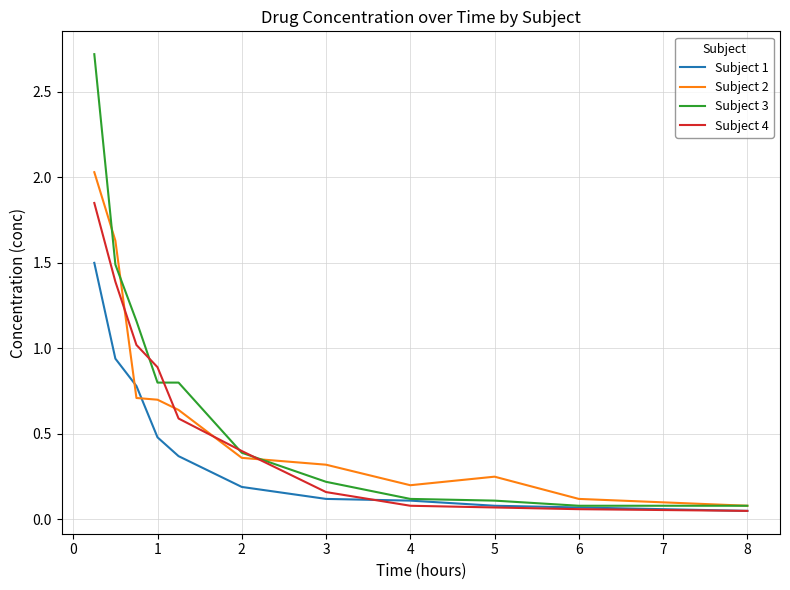

Which series has the largest range (max minus min)?

Subject 3